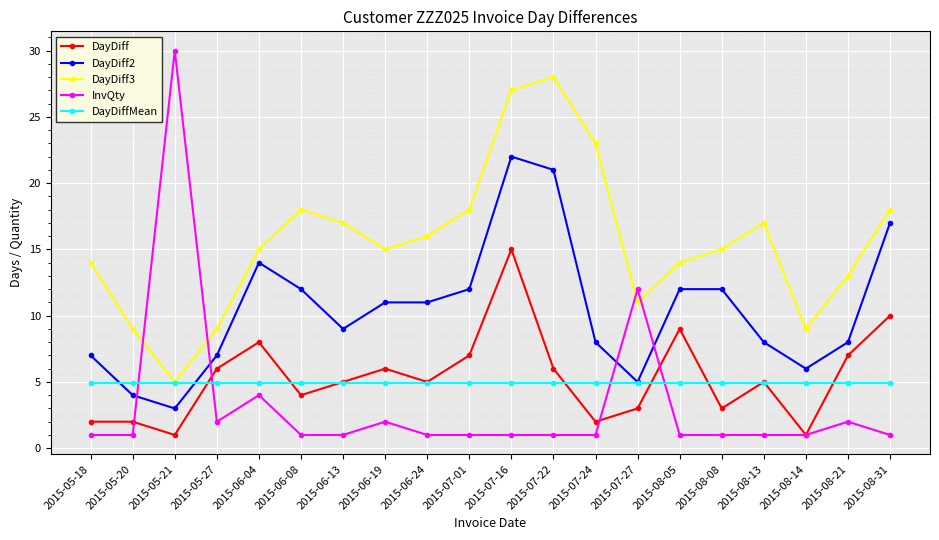

True or false: DayDiff3 has more than 1 interior local peaks.

True